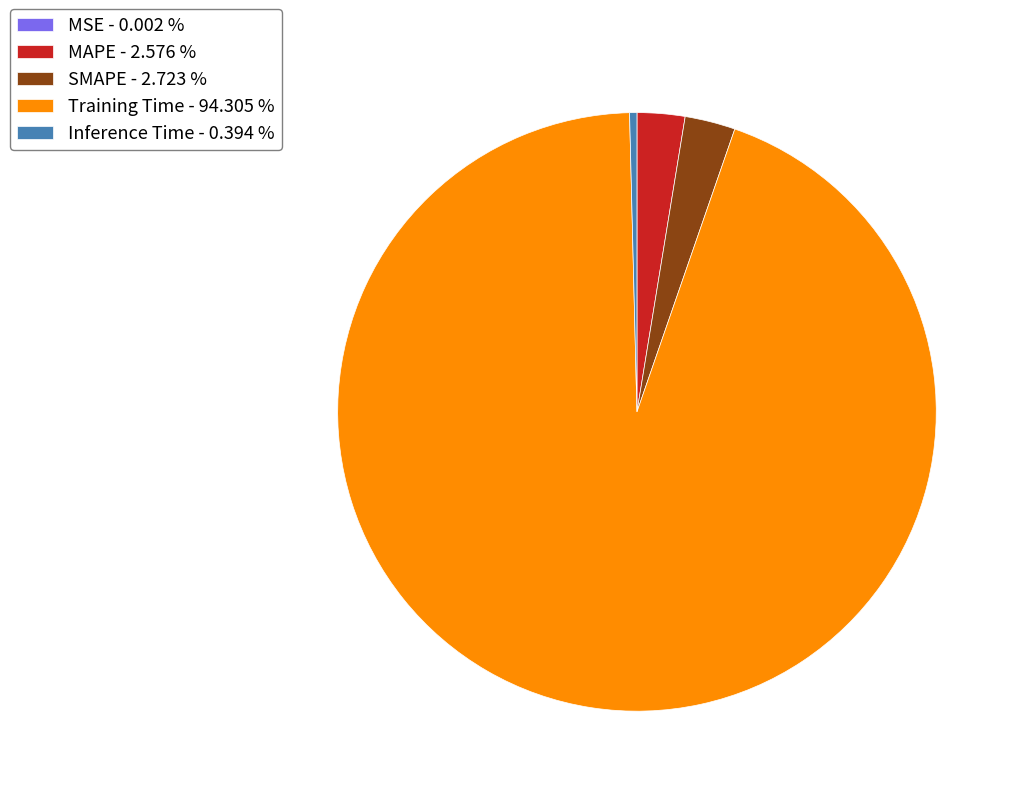

Do SMAPE - 2.723 % and Training Time - 94.305 % together represent more than half of the pie?

Yes